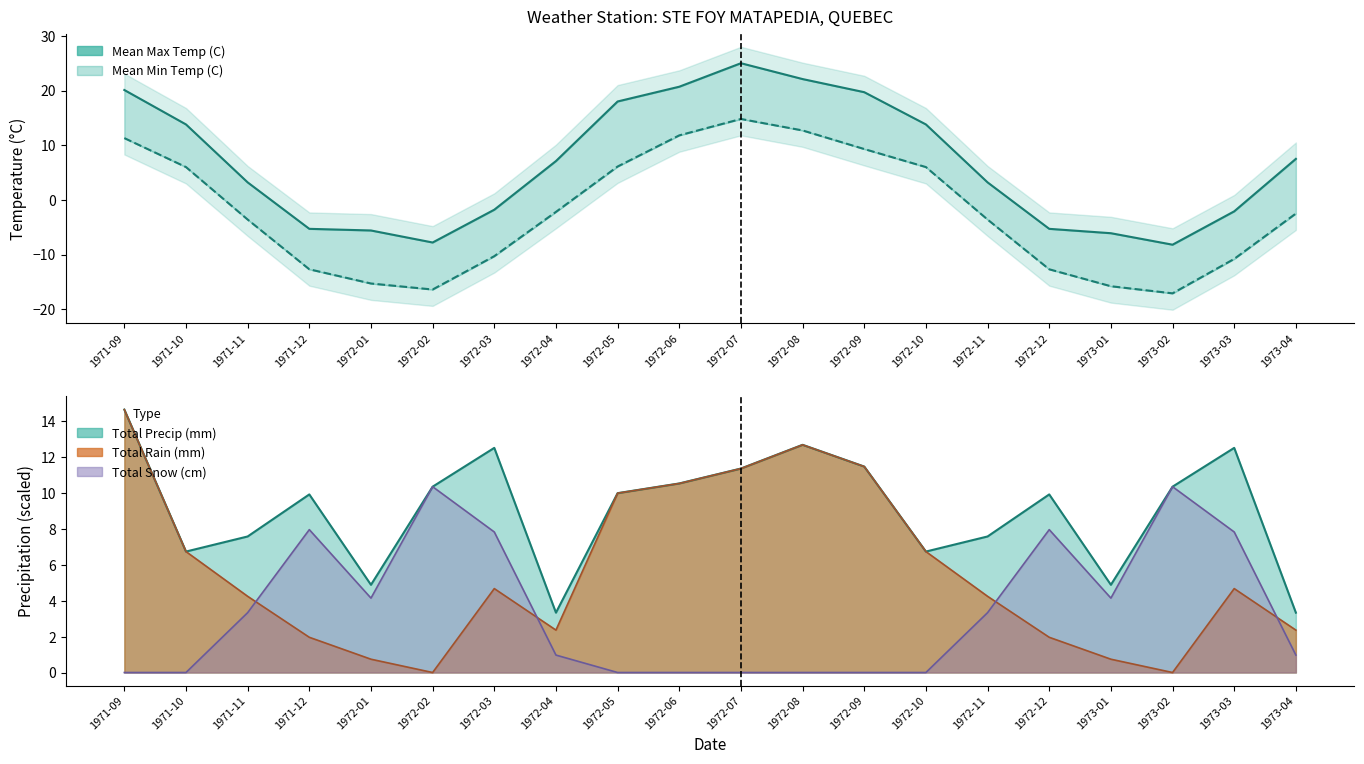

What is the change in value from 1972-10 to 1972-11?

-9.6